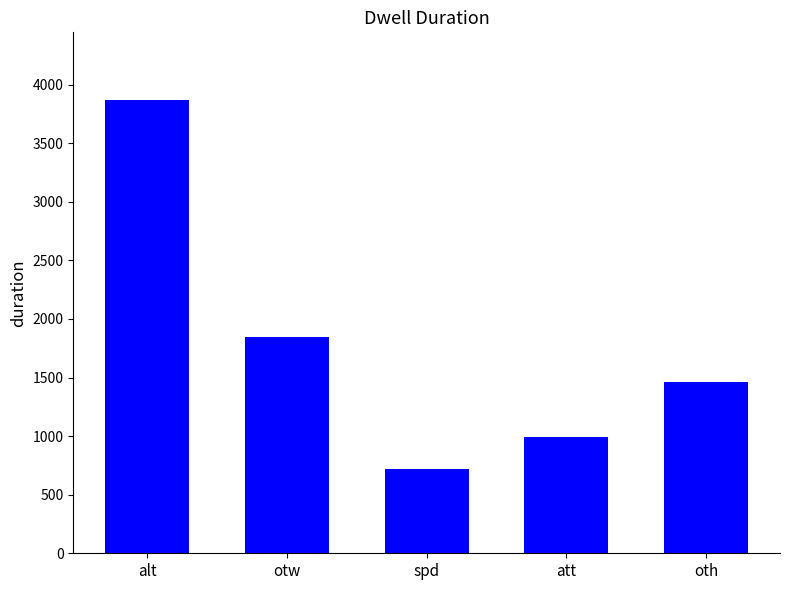

What is the average value?

1777